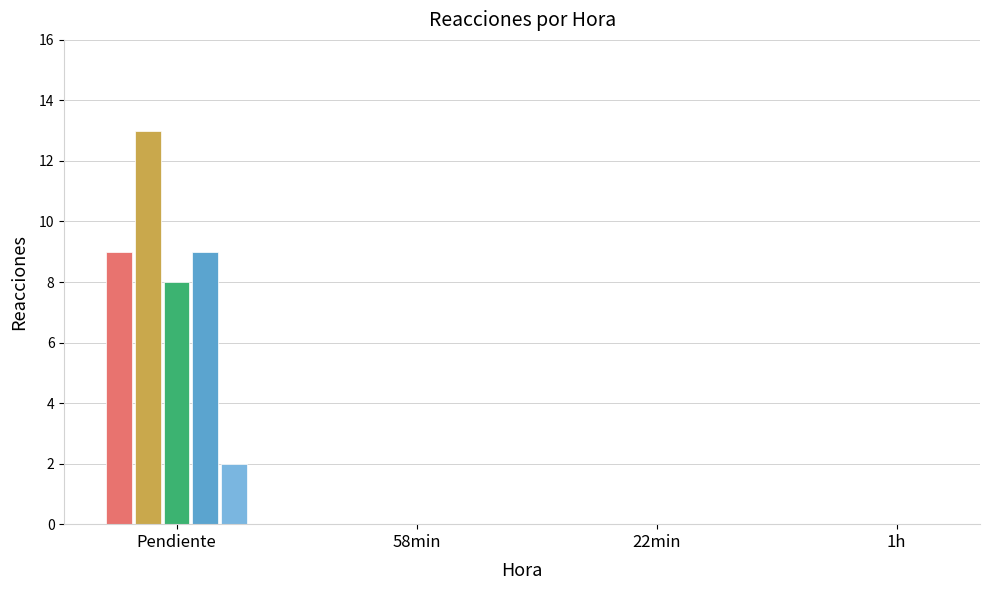

Are the bars grouped side by side (vs. stacked)?

Yes